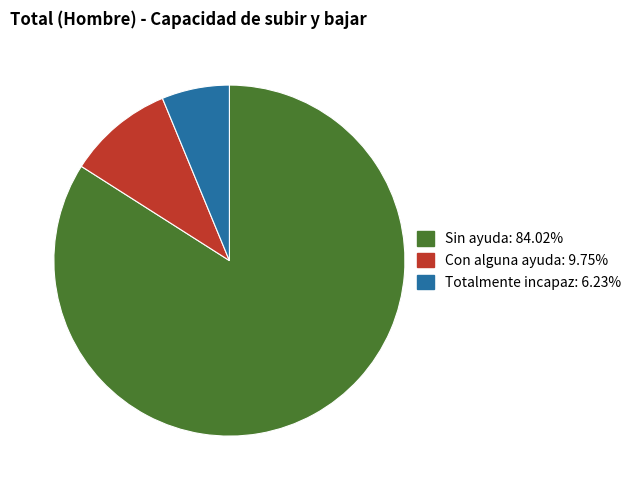

How many slices are in this pie chart?

3